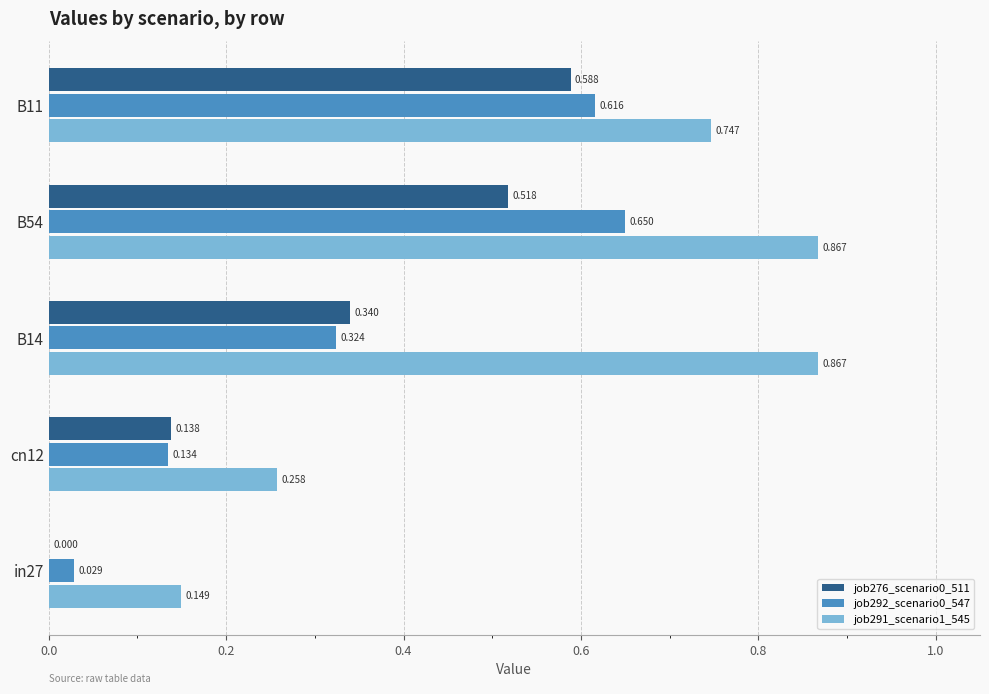

Is the value of job291_scenario1_545 at B54 greater than the value of job276_scenario0_511 at B11?

Yes